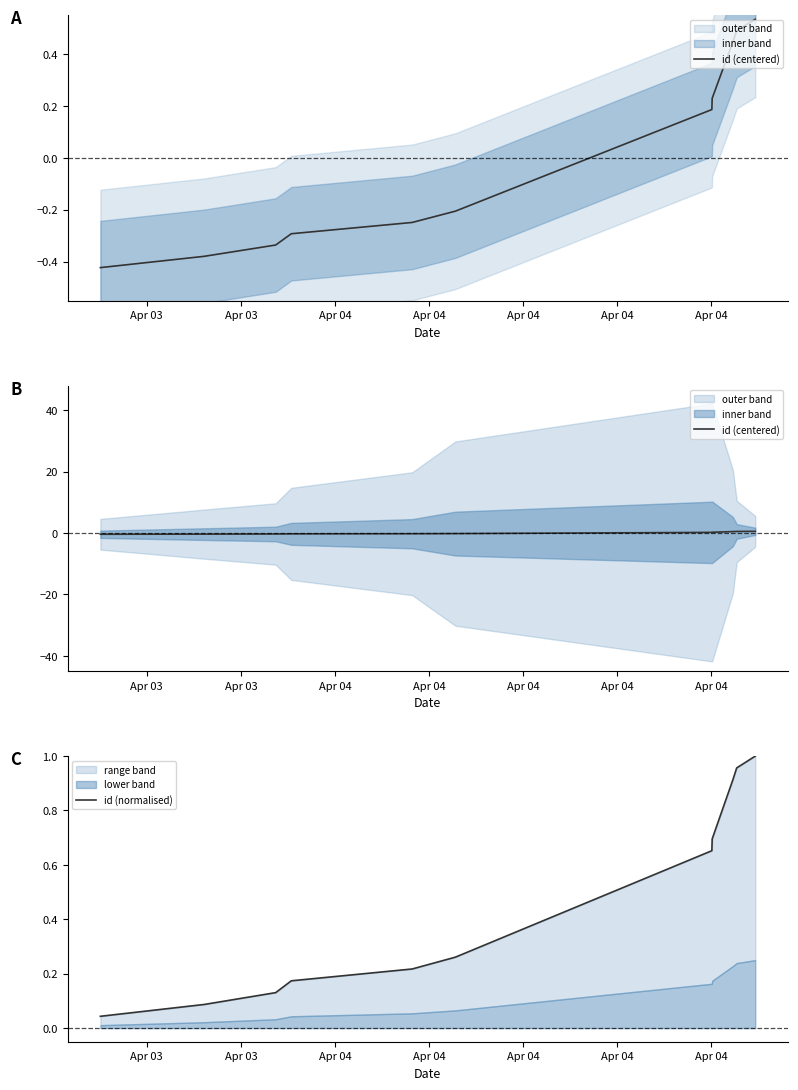

Is it true that id (centered) equals -0.3 at Apr 04?

True